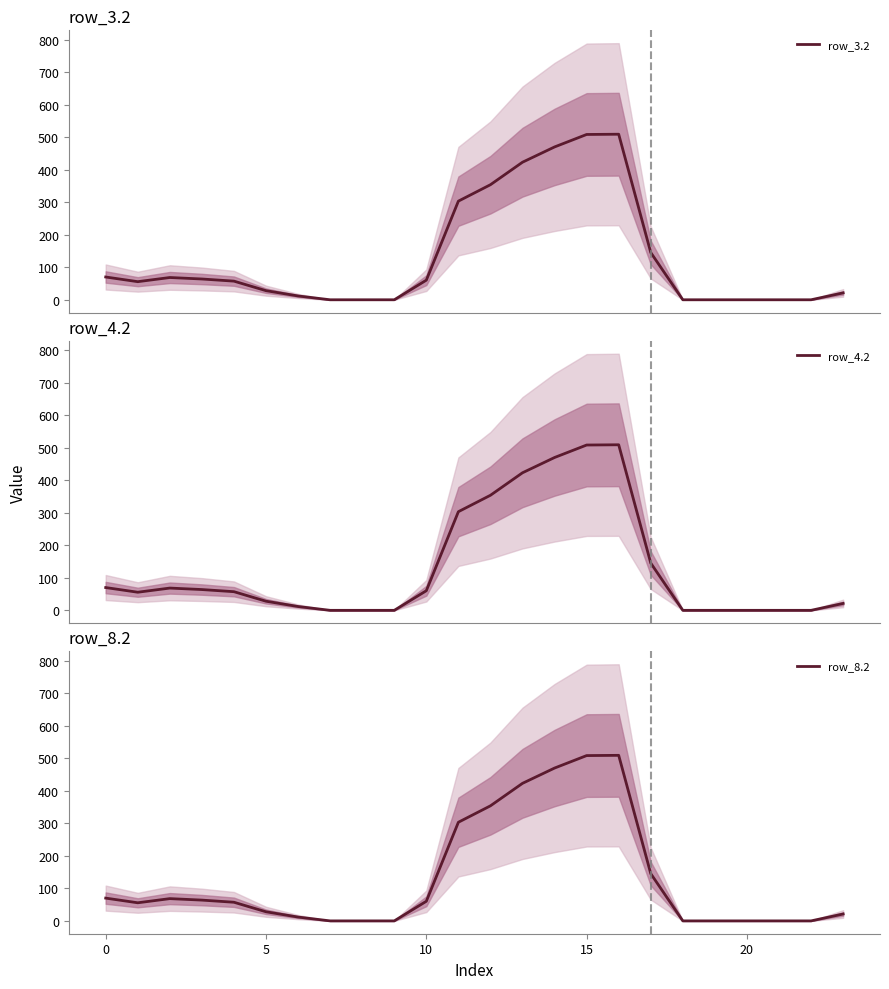

Is the value of row_3.2 at 15 greater than the value of row_8.2 at 19?

Yes